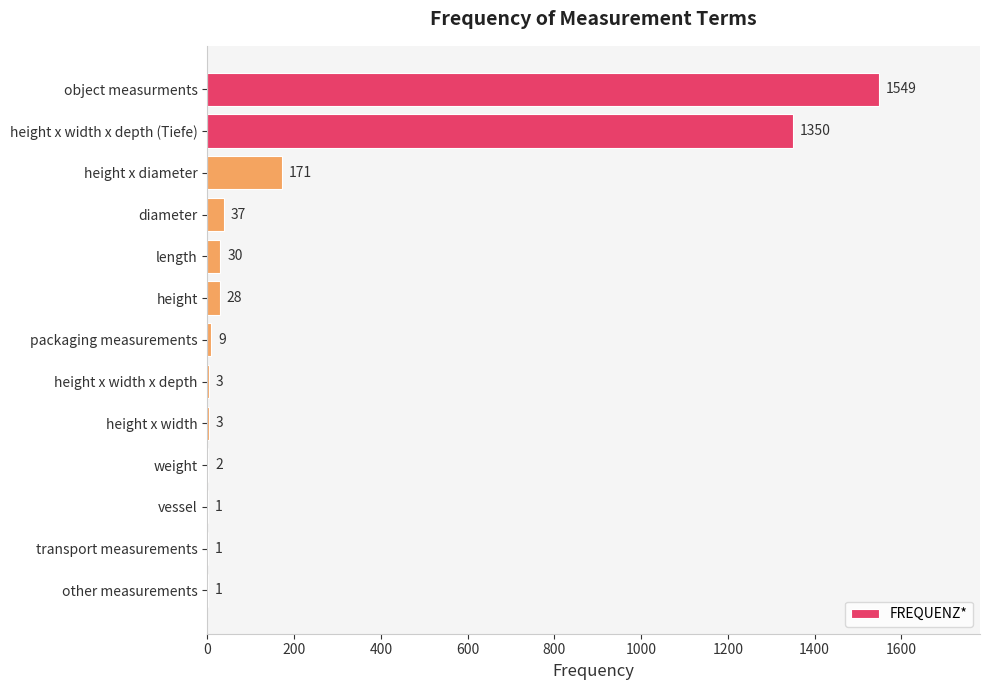

What is the sum of all values?

3185